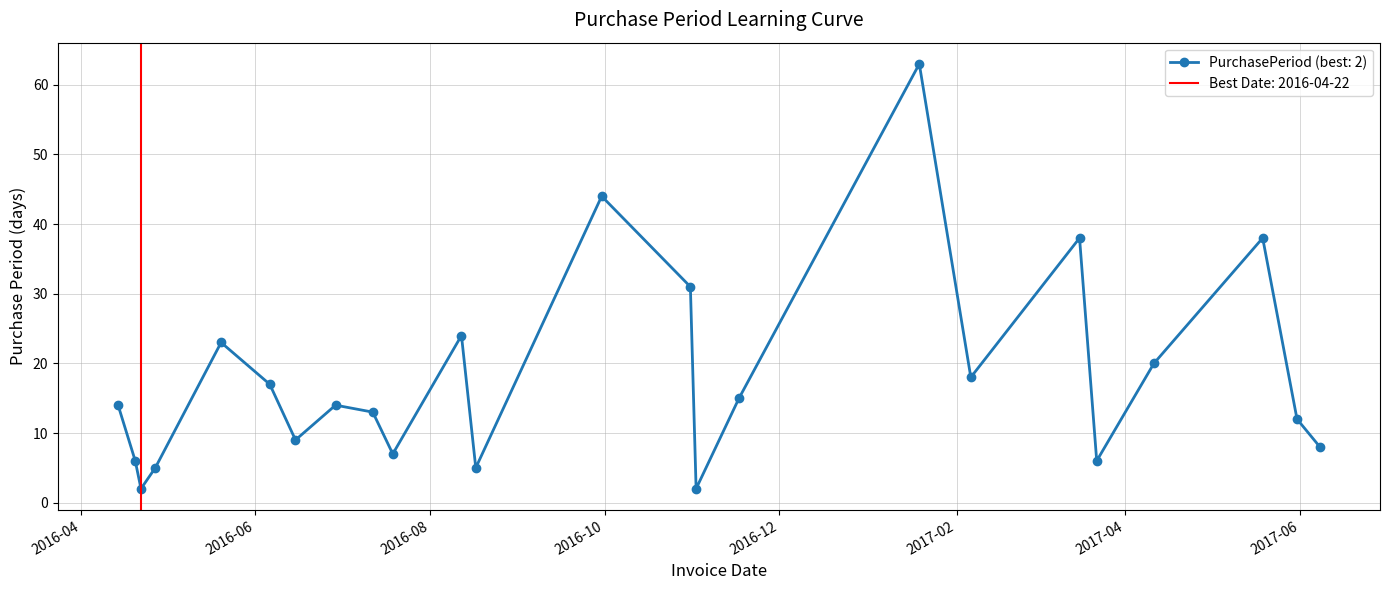

Is it true that the value at 2016-05-20 is 23?

True